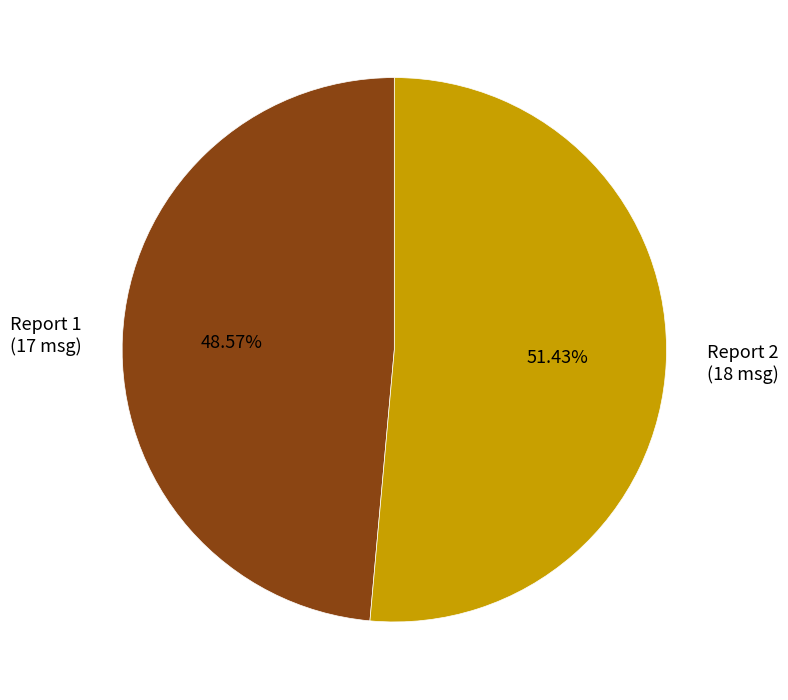

Rank the categories by value from highest to lowest.

Report 2, Report 1